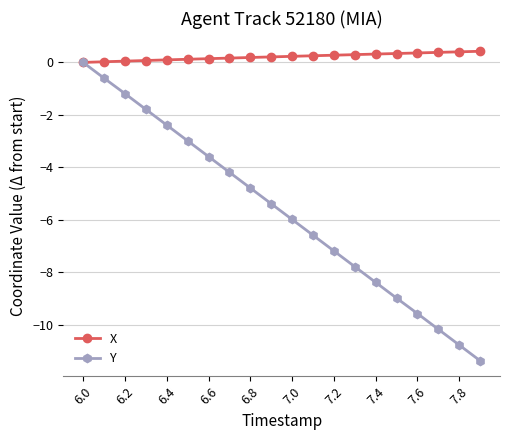

What is the value of the Y point at the 20th from the left?

-11.4